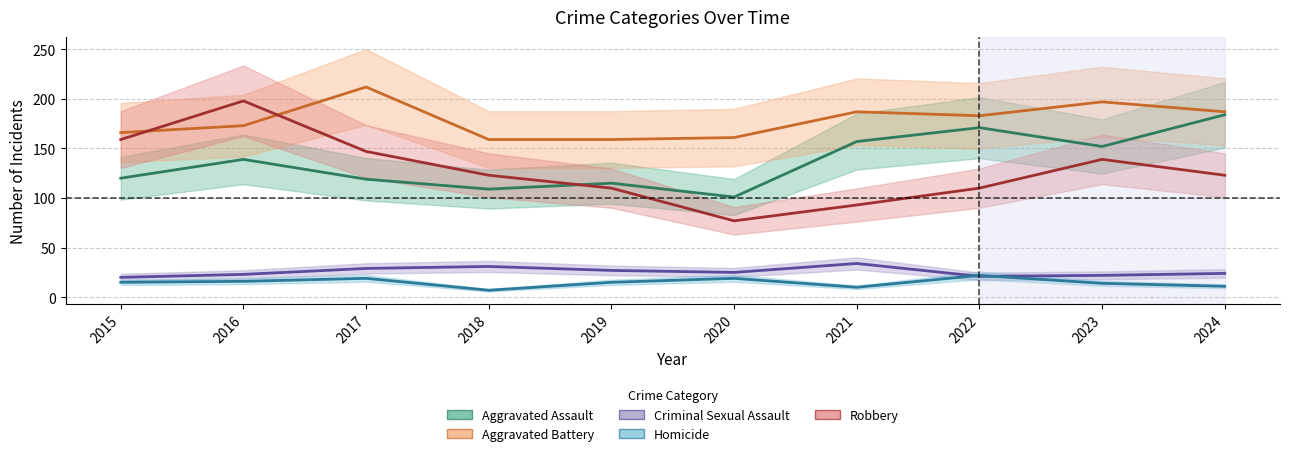

What is the total value across all series at 2018?

429